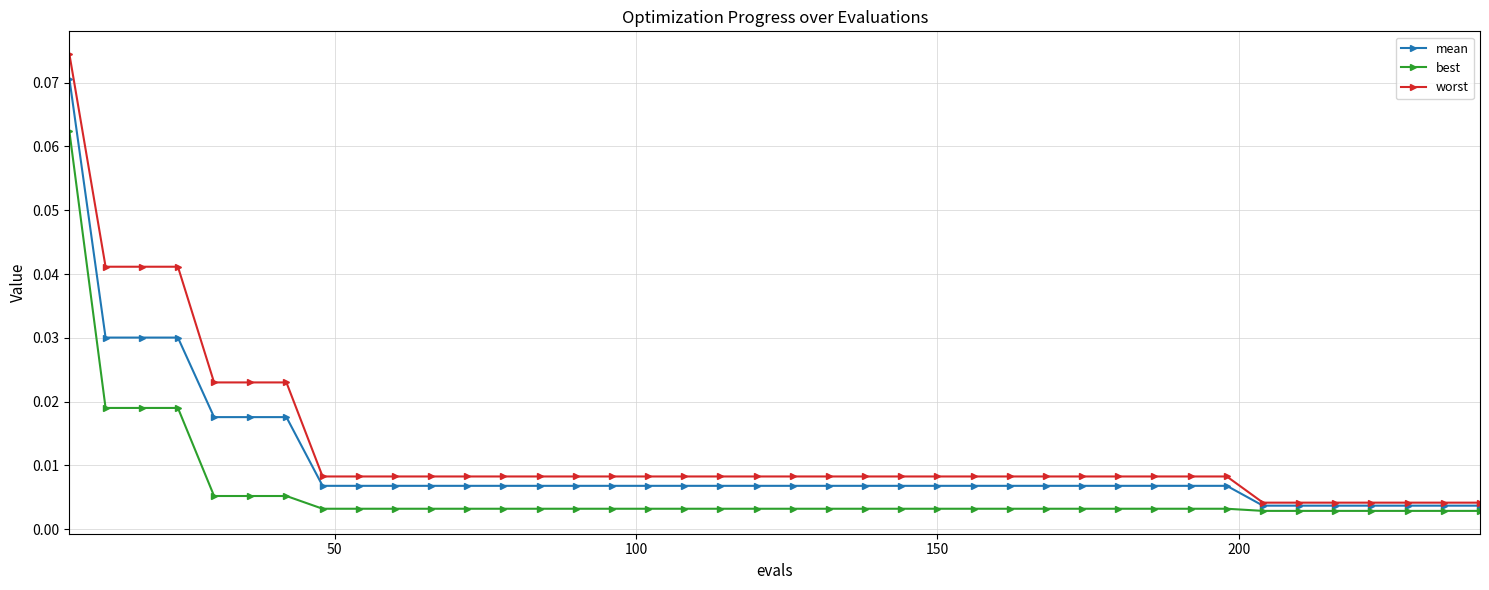

At how many categories does at least one series exceed 0?

40